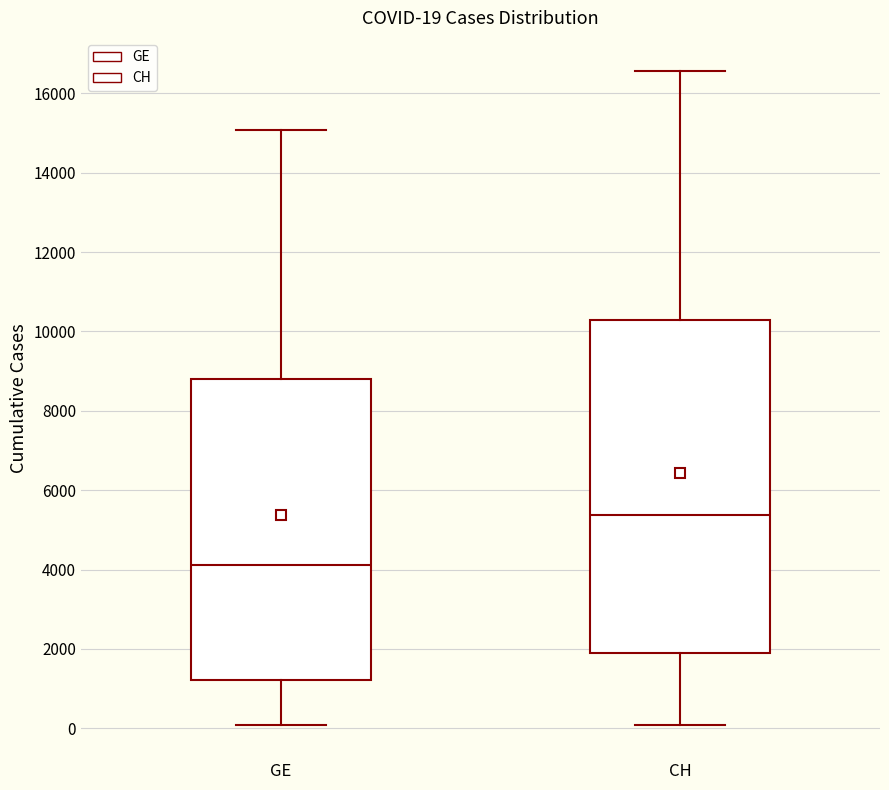

Which box's median line is the lowest?

GE